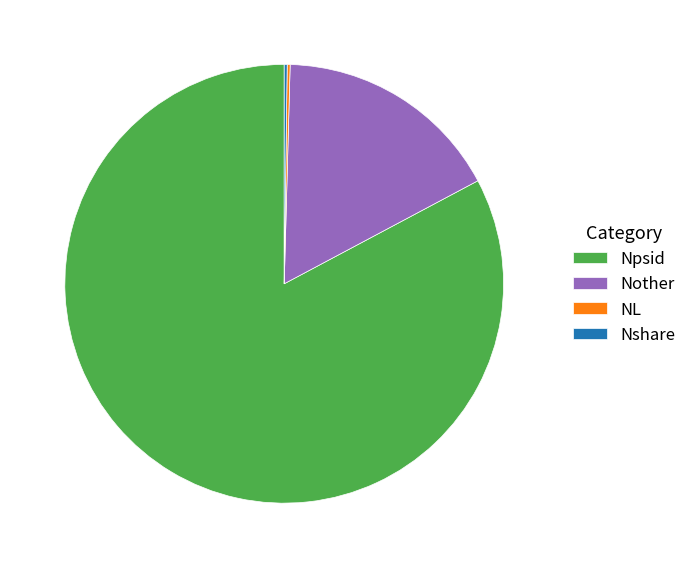

What is the largest slice in the pie chart?

Npsid